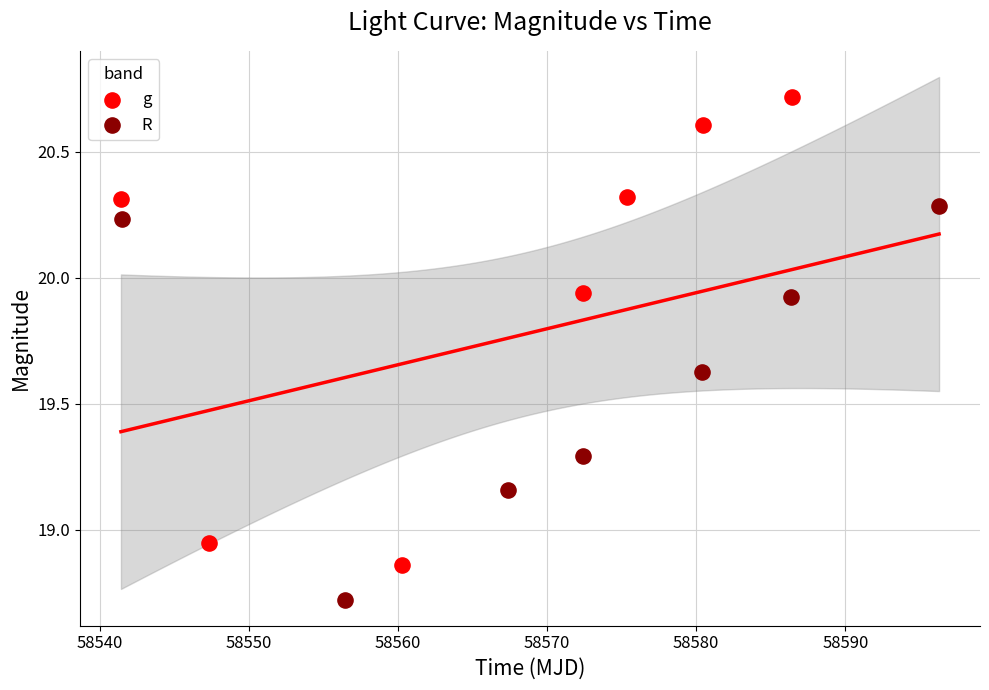

Which series contains the lowest Y value?

R